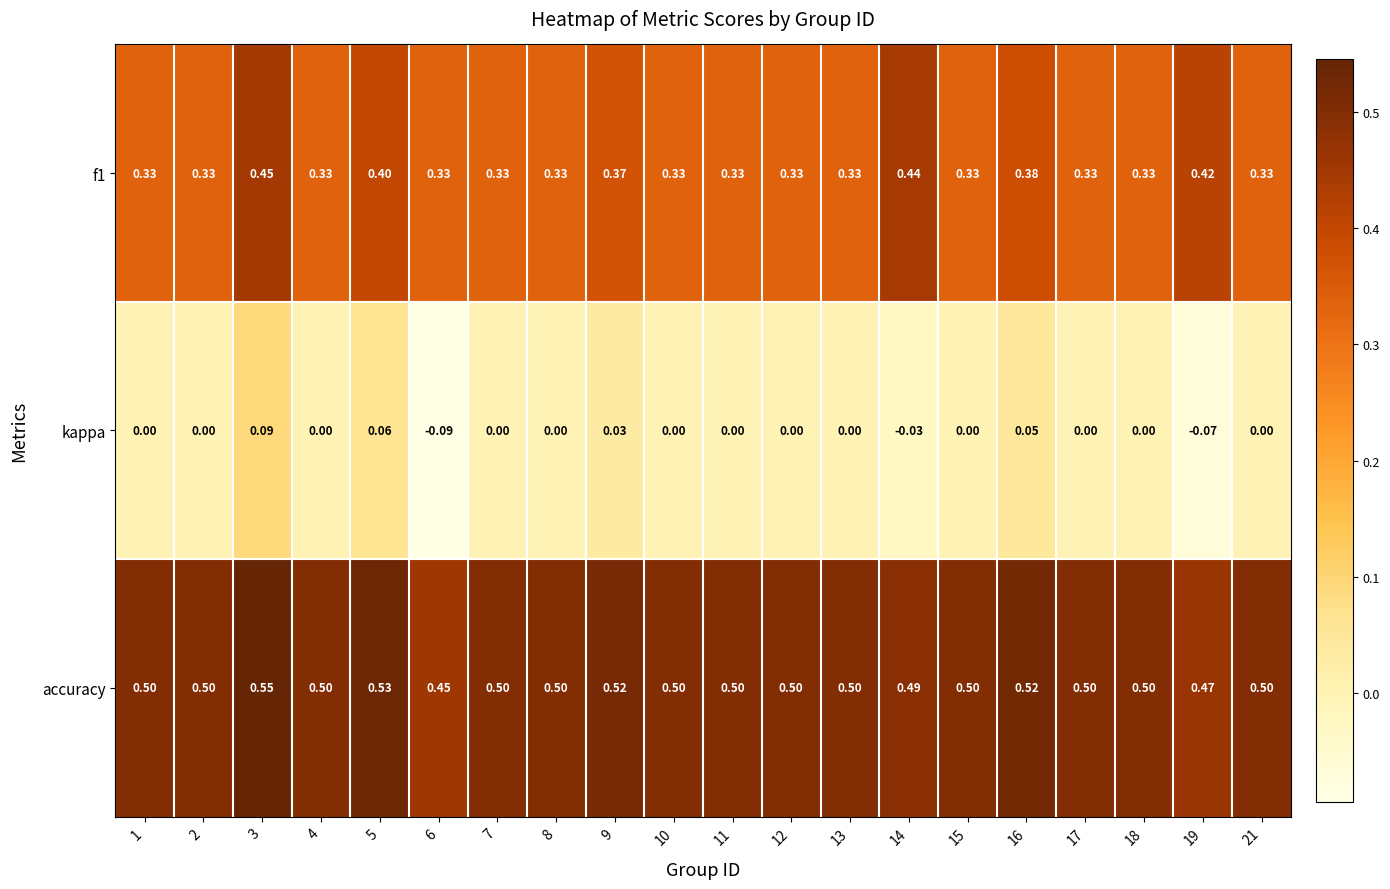

Which series changed the most between 6 and 12?

kappa